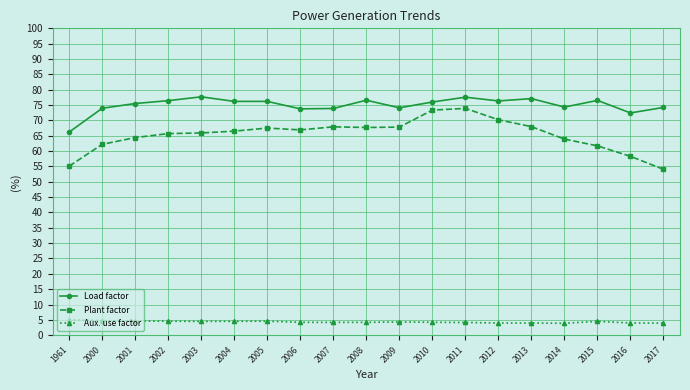

How many data points in Load factor are above 75?

11